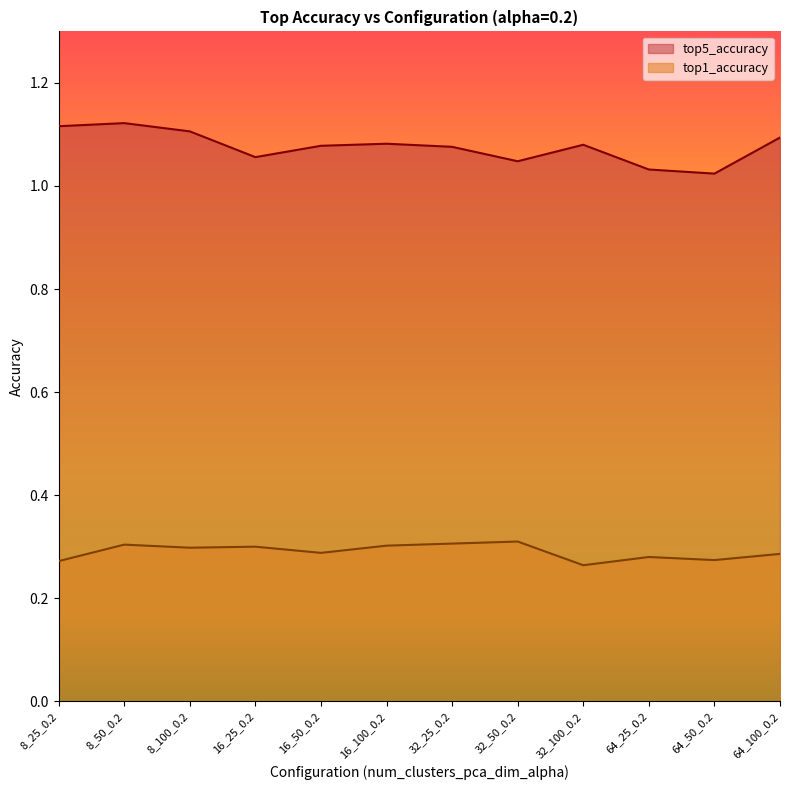

Which series has the largest total across all categories?

top5_accuracy